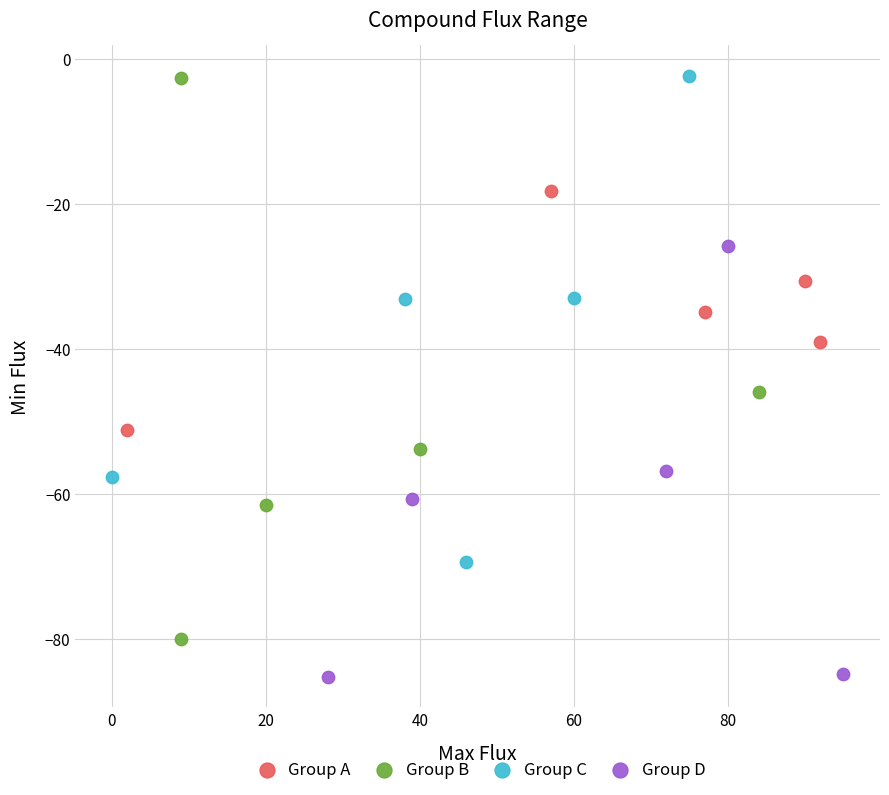

Which series has the largest Y range (max minus min)?

Group B